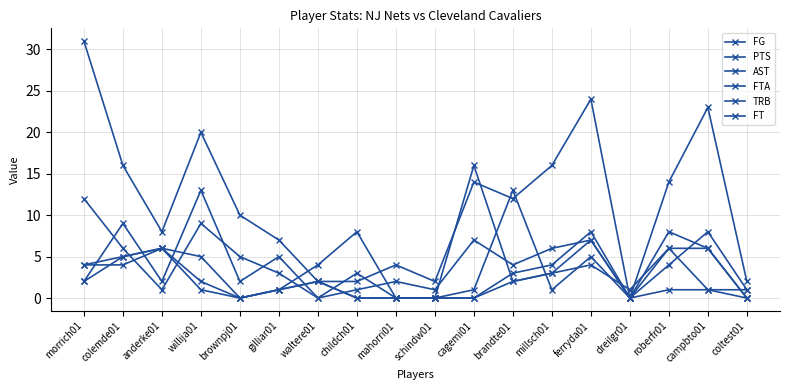

Reading right to left, list all the values displayed in this chart.

FG: 1	8	4	0	7	6	4	7	1	2	1	0	3	5	9	1	6	12
PTS: 2	23	14	0	24	16	12	14	2	4	2	2	7	10	20	8	16	31
AST: 1	1	1	0	5	1	13	1	0	0	8	4	1	0	1	6	5	2
FTA: 0	6	8	0	8	4	3	0	0	0	0	2	1	0	5	6	5	4
TRB: 0	1	6	1	4	3	2	16	0	0	3	0	5	2	13	2	9	2
FT: 0	6	6	0	7	3	2	0	0	0	0	2	1	0	2	6	4	4